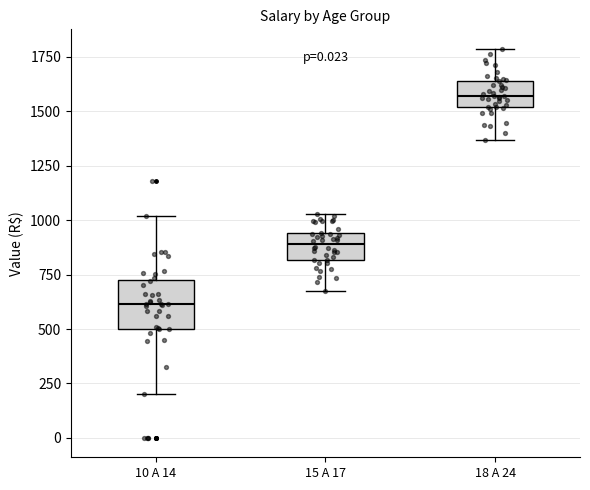

Which box has the highest median line?

18 A 24